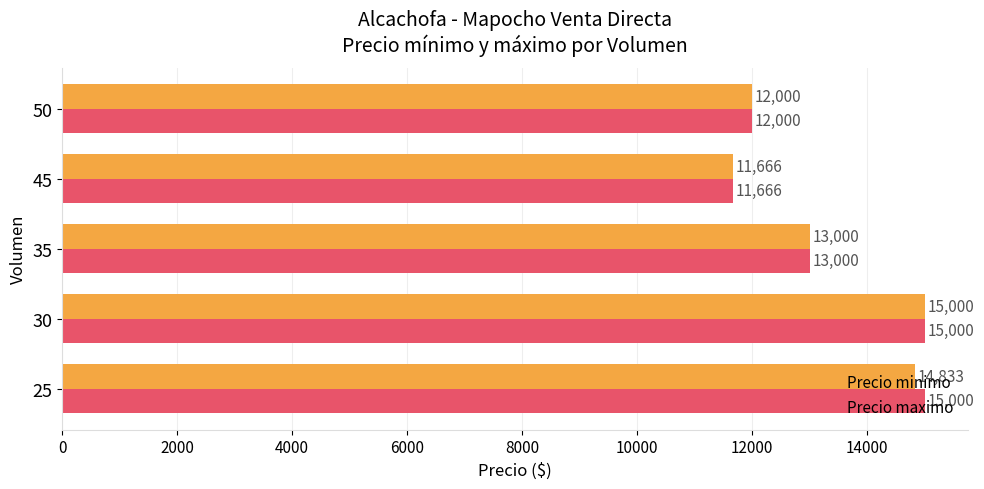

What are all the series names shown in the legend?

Precio minimo, Precio maximo